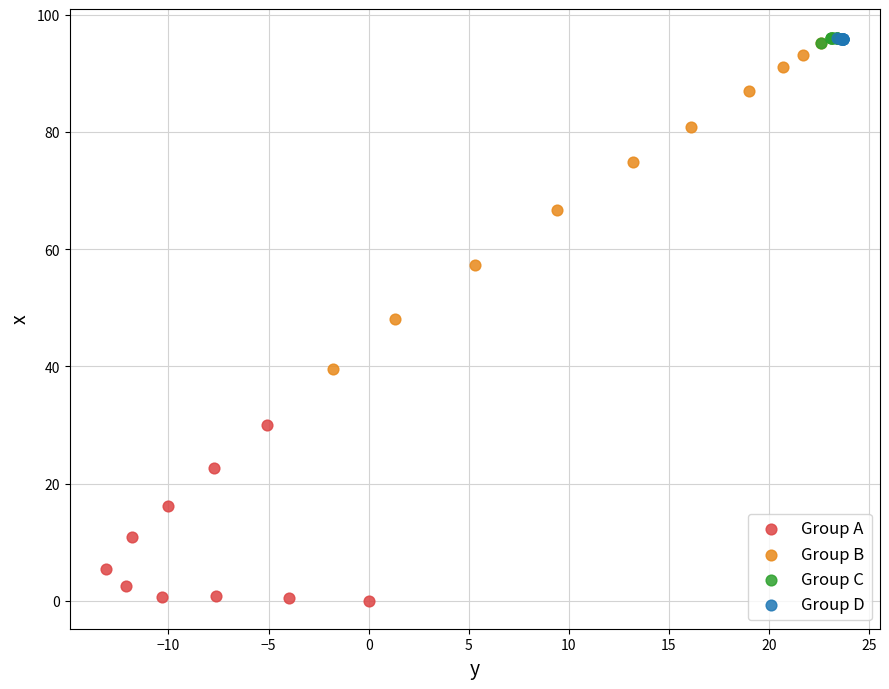

Which series reaches the minimum Y coordinate?

Group A